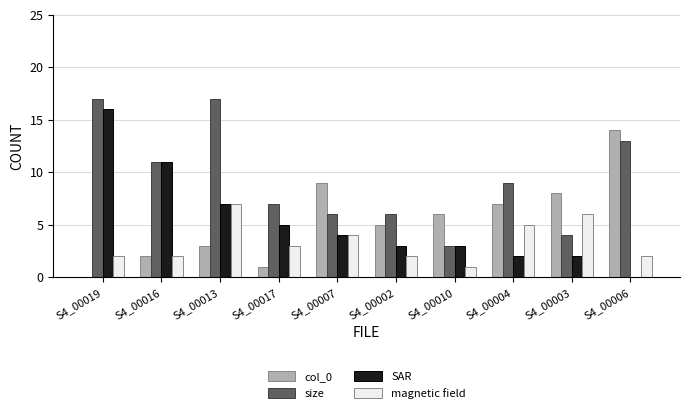

Which series has the largest total across all categories?

size